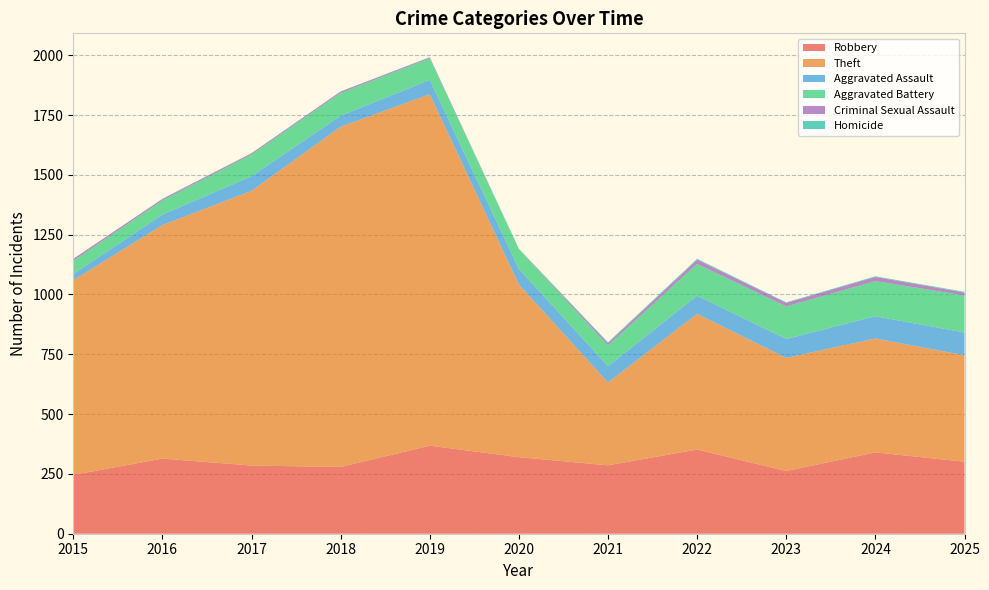

Reading left to right, transcribe all the data shown in this chart.

Robbery: 246	314	285	279	368	320	286	352	262	340	301
Theft: 813	976	1148	1422	1469	722	346	567	473	476	445
Aggravated Assault: 26	44	61	46	60	65	68	76	79	93	95
Aggravated Battery: 56	59	91	95	90	81	87	133	136	147	155
Criminal Sexual Assault: 8	6	5	6	4	1	10	17	15	17	12
Homicide: 0	1	1	1	1	2	3	4	2	3	3